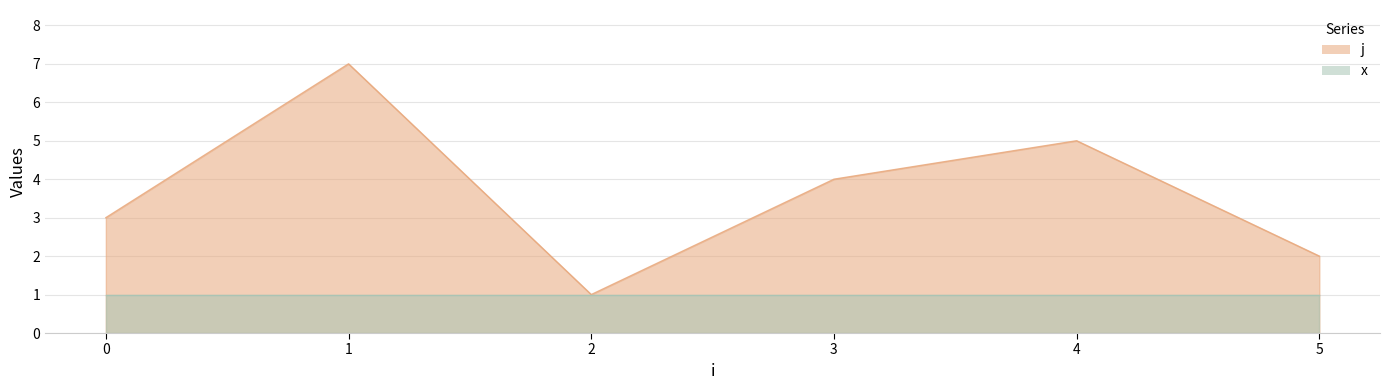

What is the value of the 3rd point from the left?

1